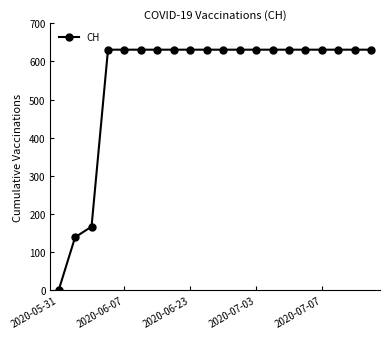

What is the average value?

552